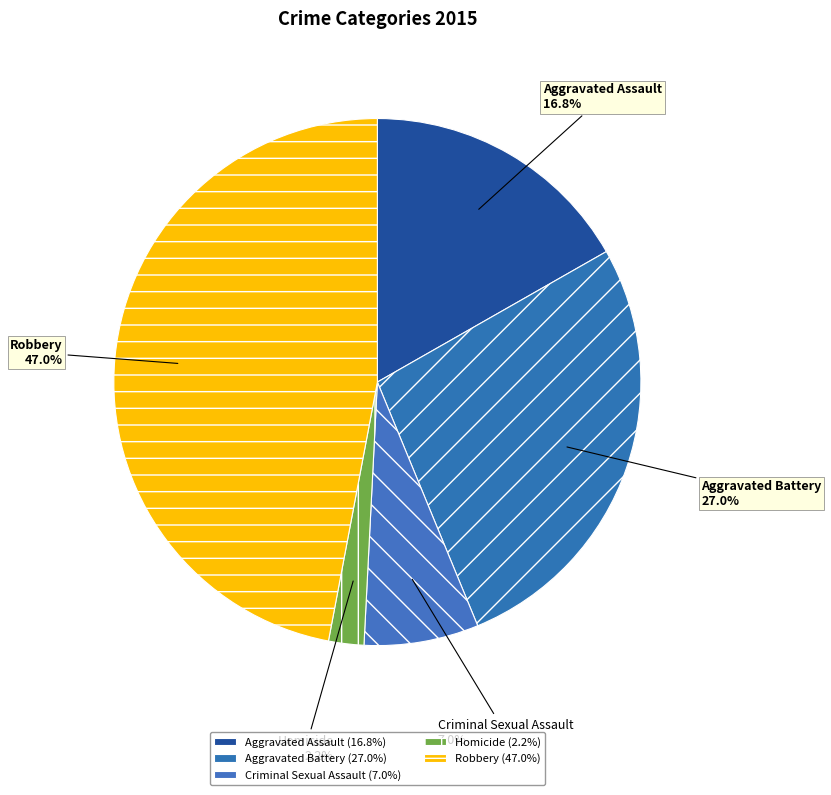

What percentage is NOT represented by Criminal Sexual Assault?

93.0%